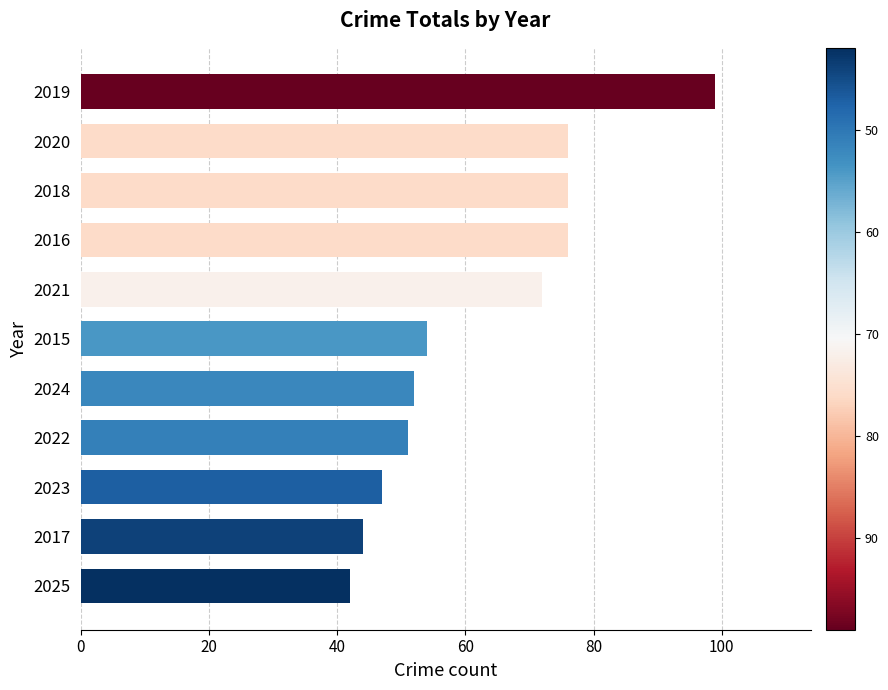

What is the greatest value displayed?

99